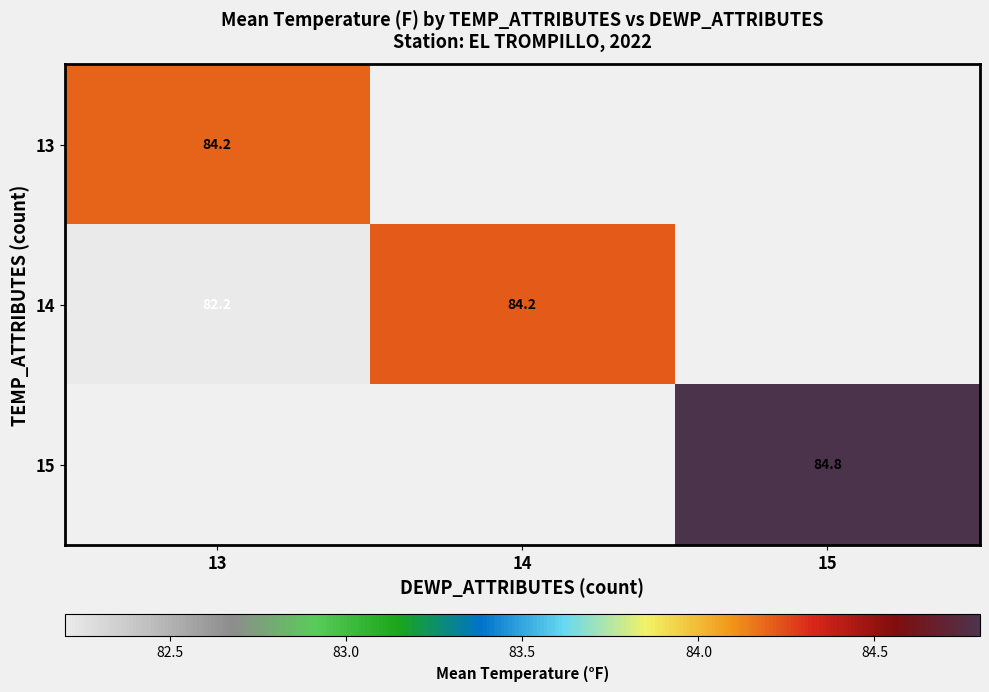

Is it true that 13 equals 84.2 at 13?

True